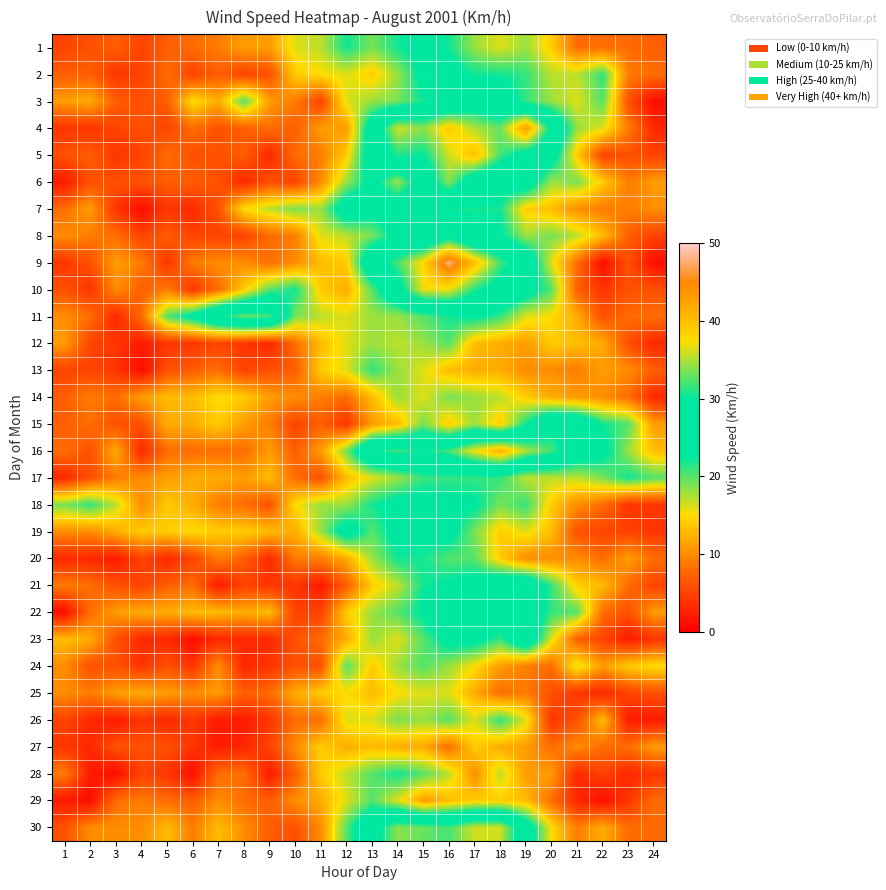

How many data points does each series have?

24